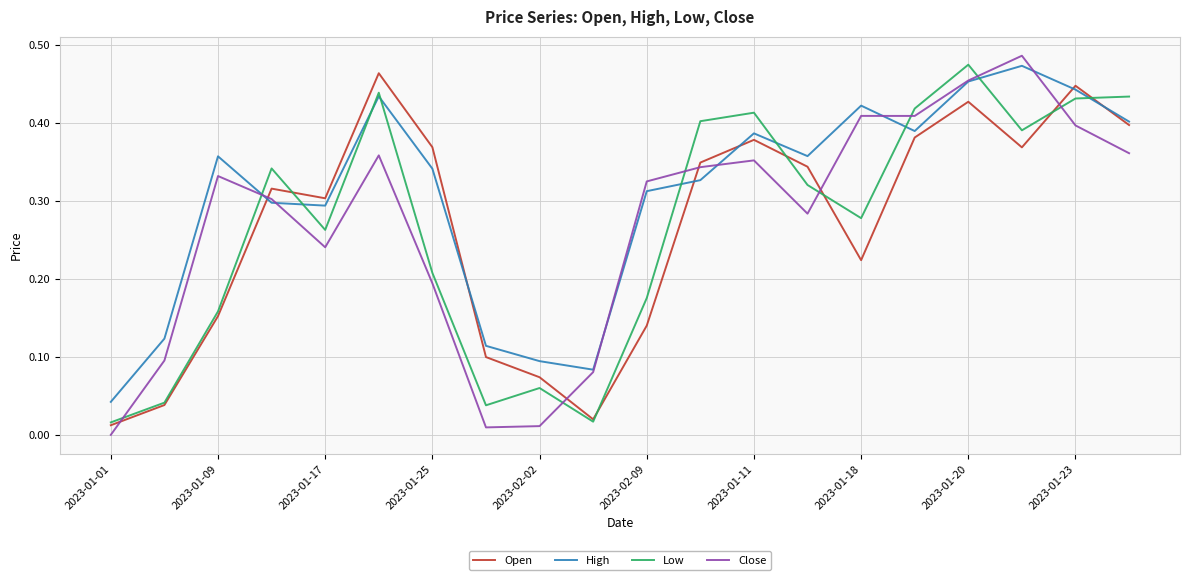

Does the chart have visible grid lines?

Yes